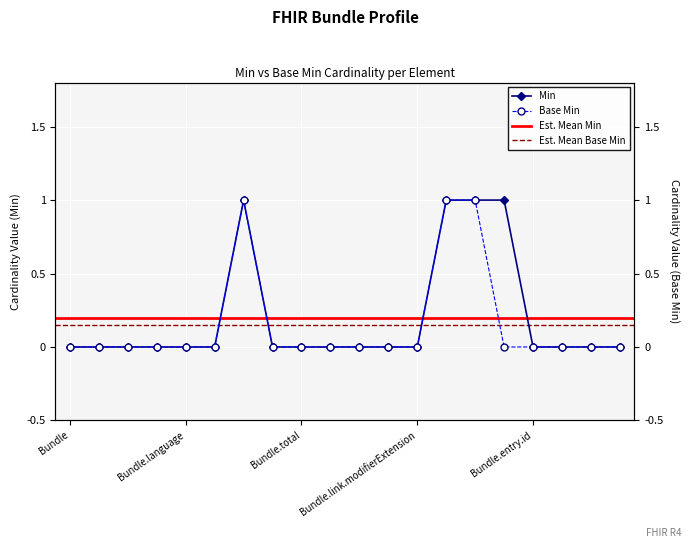

Which category has the highest value in the Min series?

Bundle.type